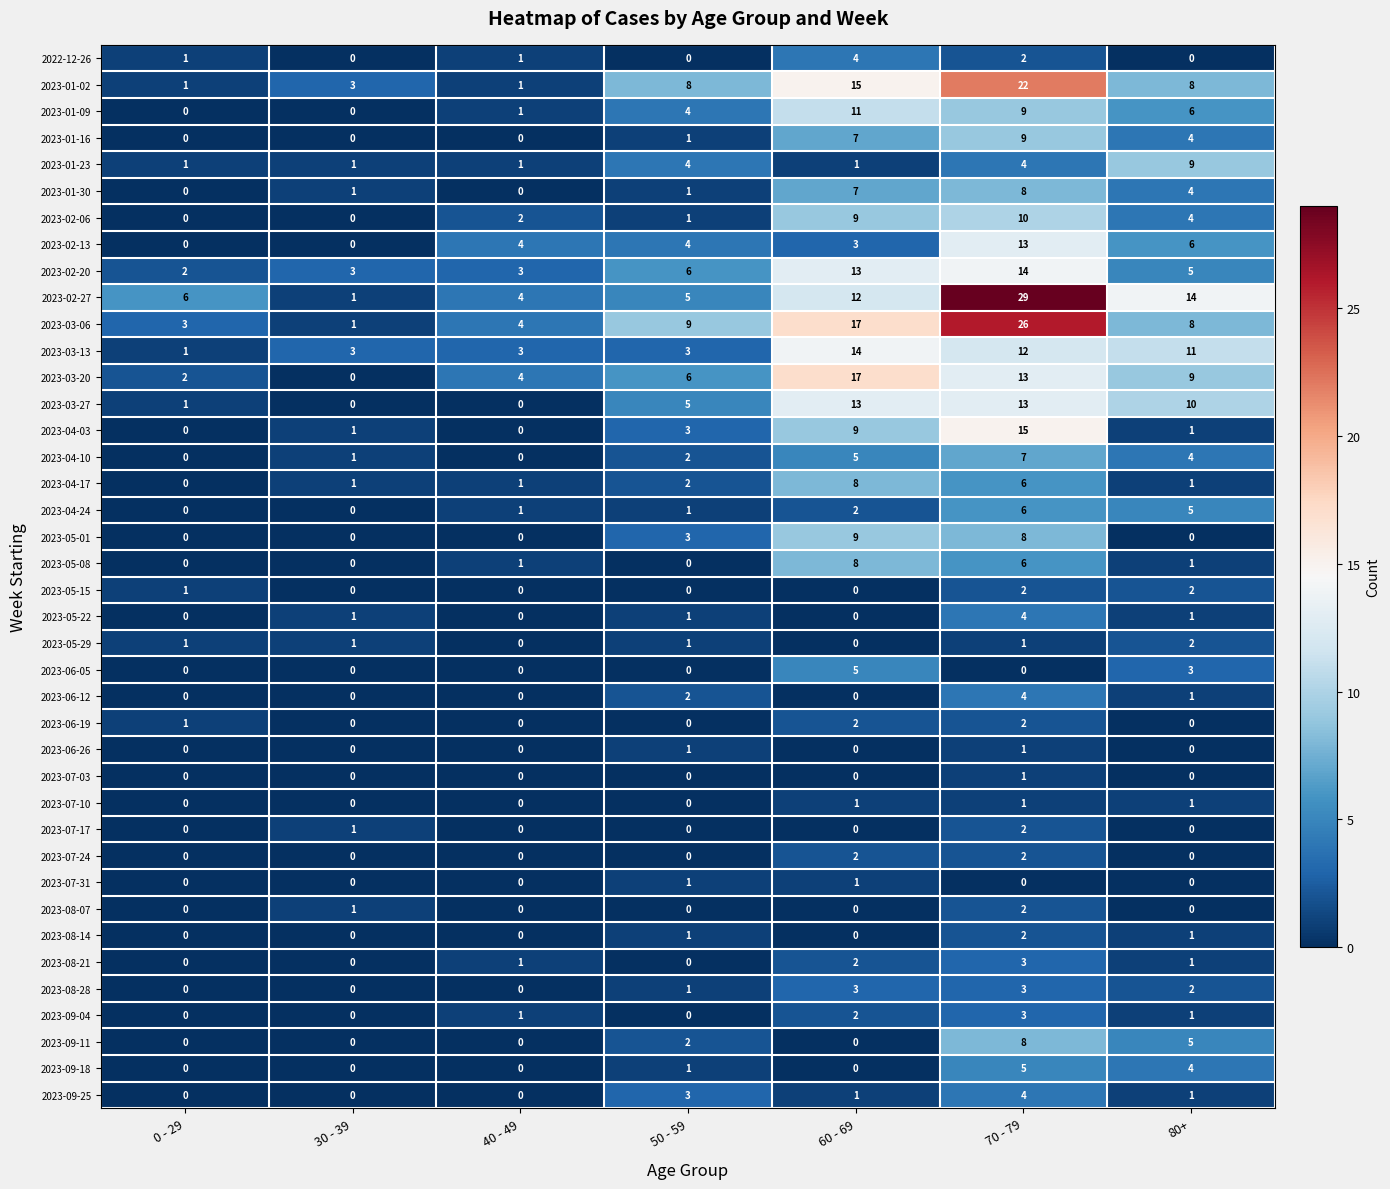

Read the 2023-03-20 value at 40 - 49, to the nearest 5.

5